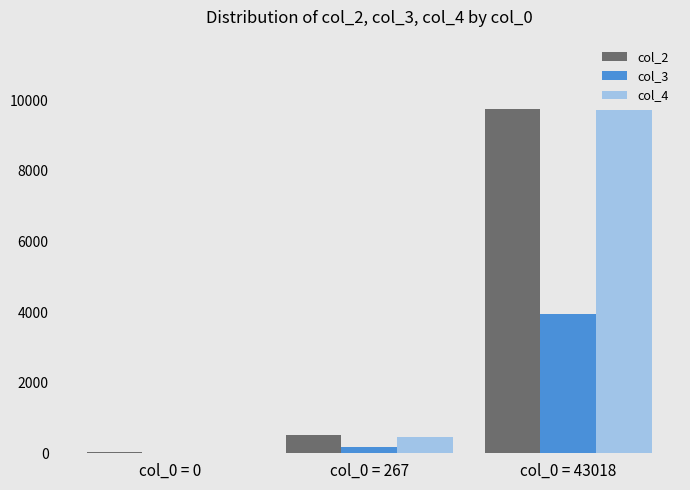

Reading left to right, list all the values displayed in this chart.

col_2: 44	504	9760
col_3: 22	164	3945
col_4: 0	460	9716